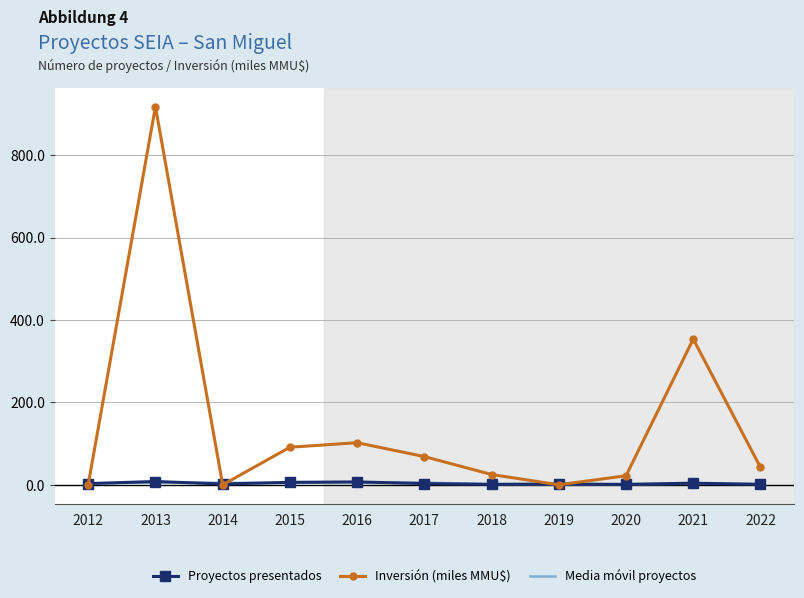

Is it true that Inversión (miles MMU$) equals 353.8 at 2021?

True